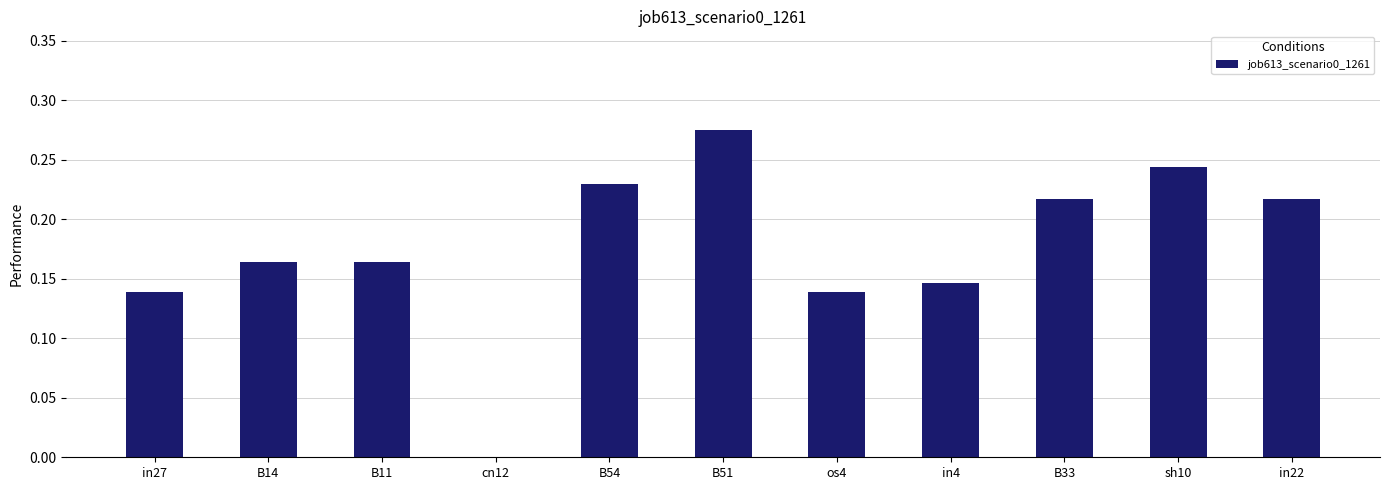

True or false: the data shows 0.4 at B54.

False